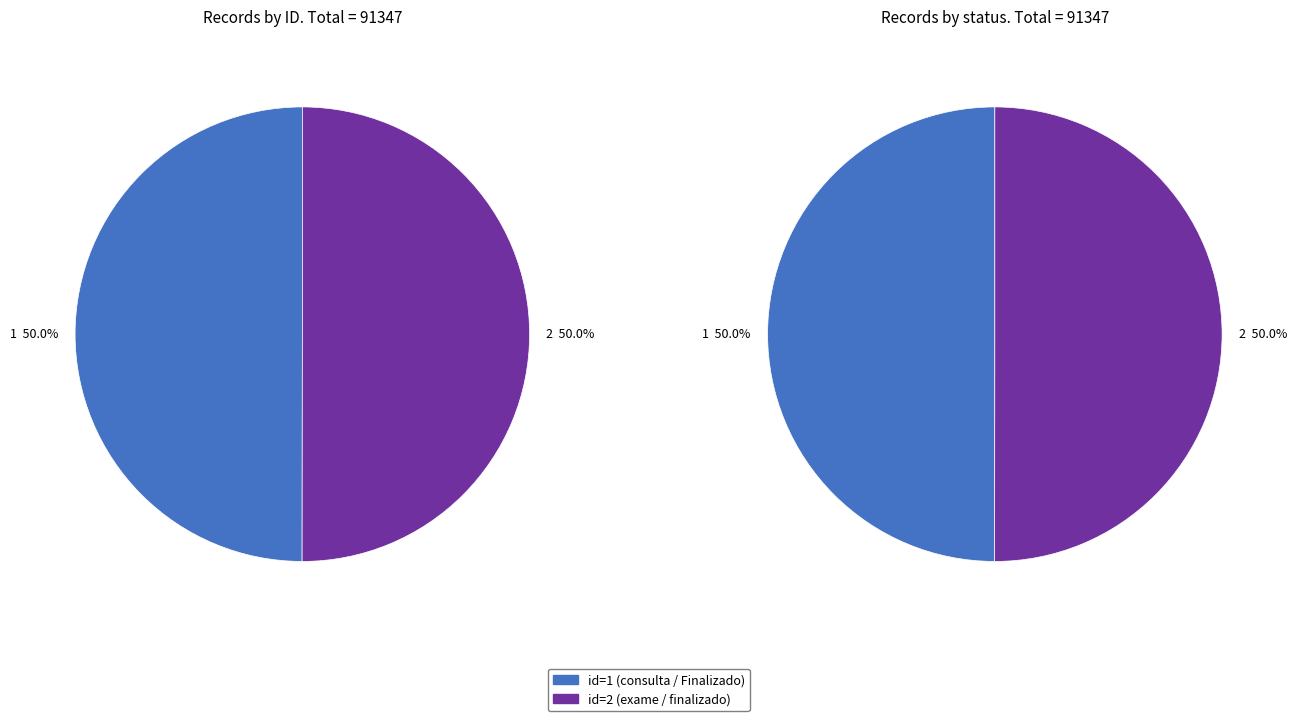

Which category has the biggest portion of the pie?

2